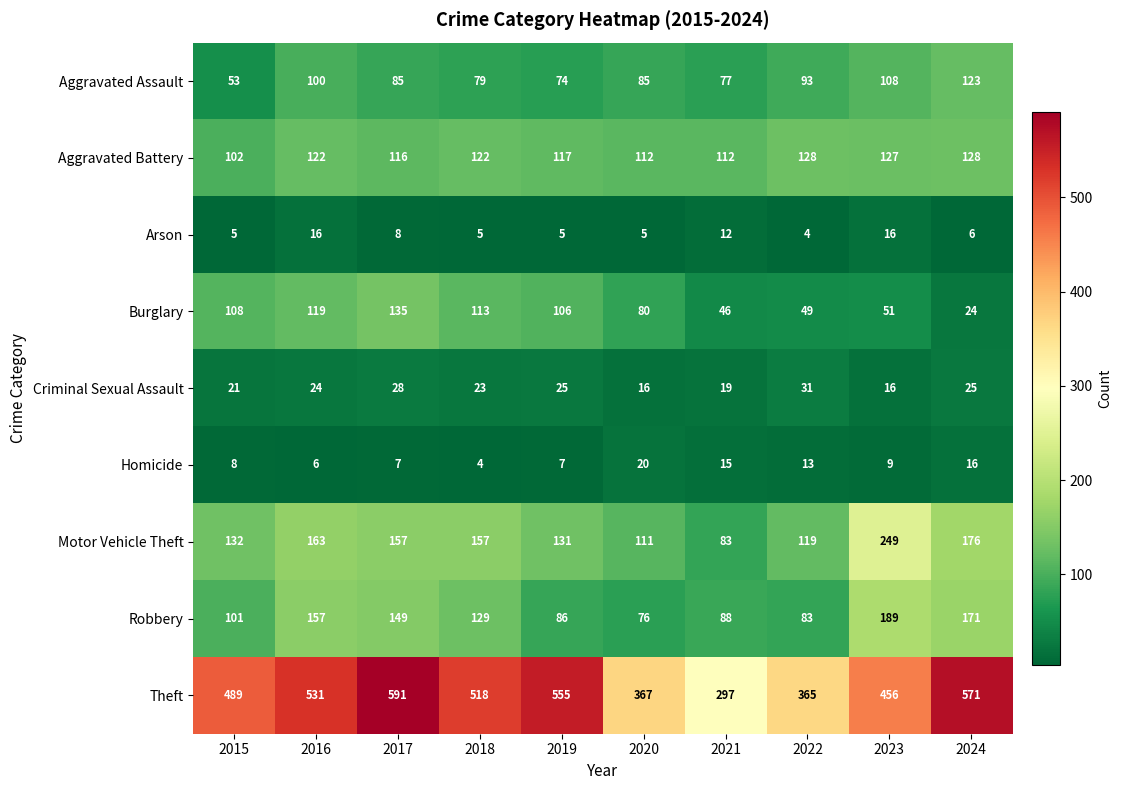

At which category is the sum across all series the highest?

2017